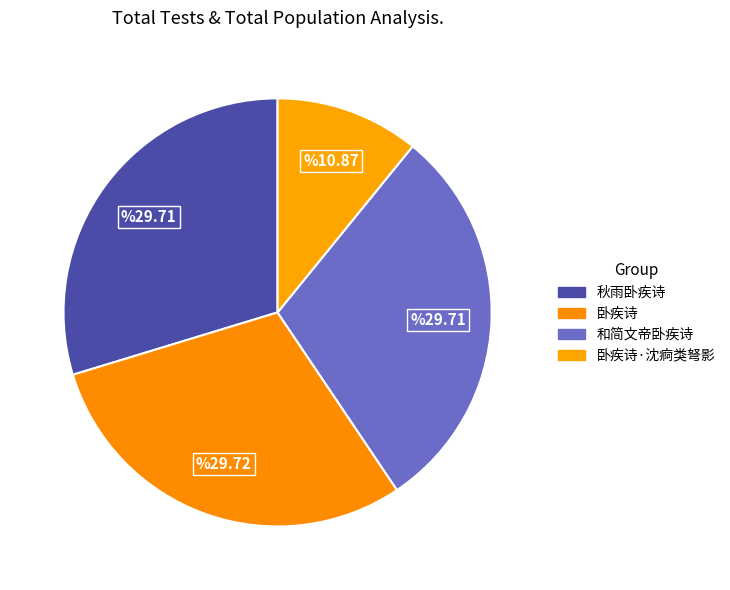

Between 和简文帝卧疾诗 and 秋雨卧疾诗, which is larger?

和简文帝卧疾诗